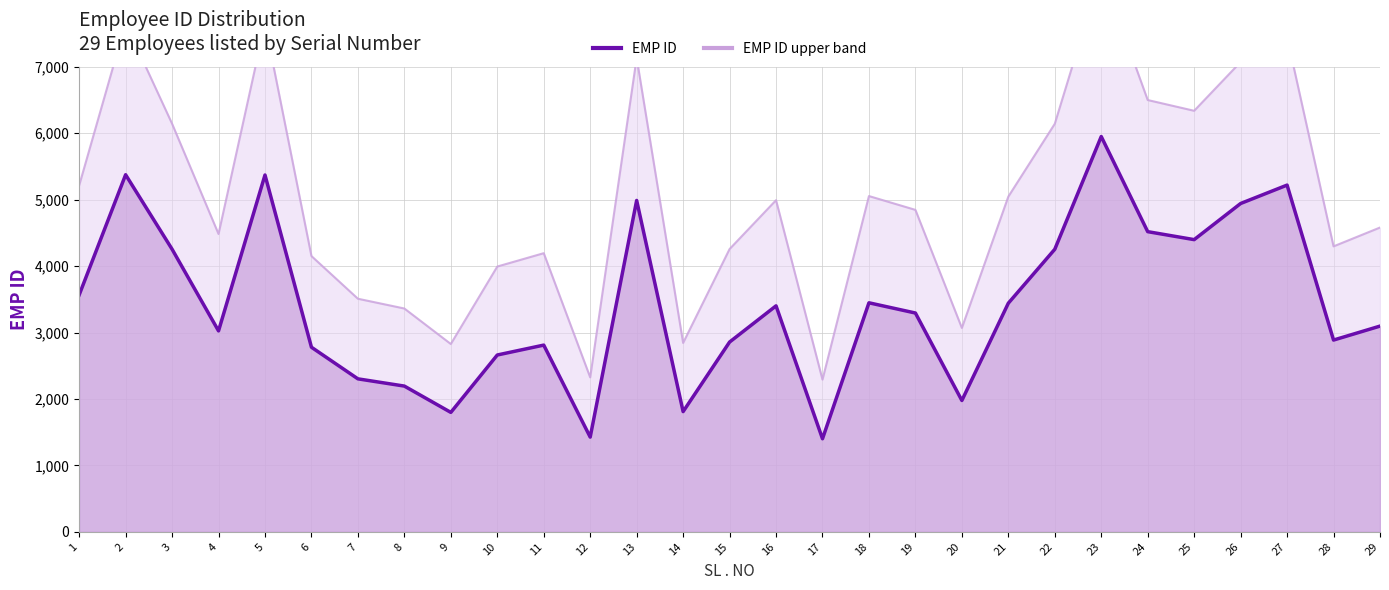

How many lines are shown in the chart?

2